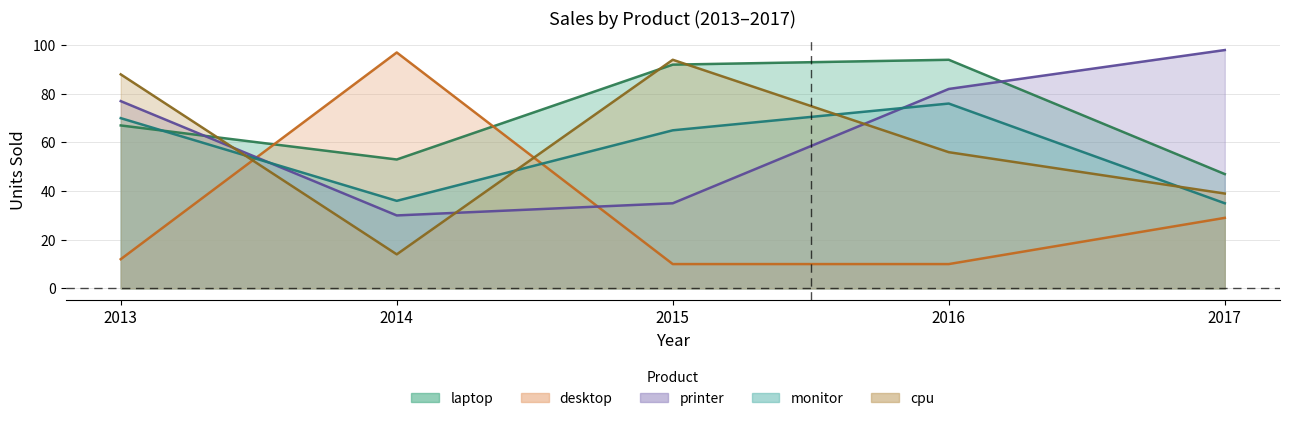

List the series in order of their peak value, lowest first.

monitor, laptop, cpu, desktop, printer